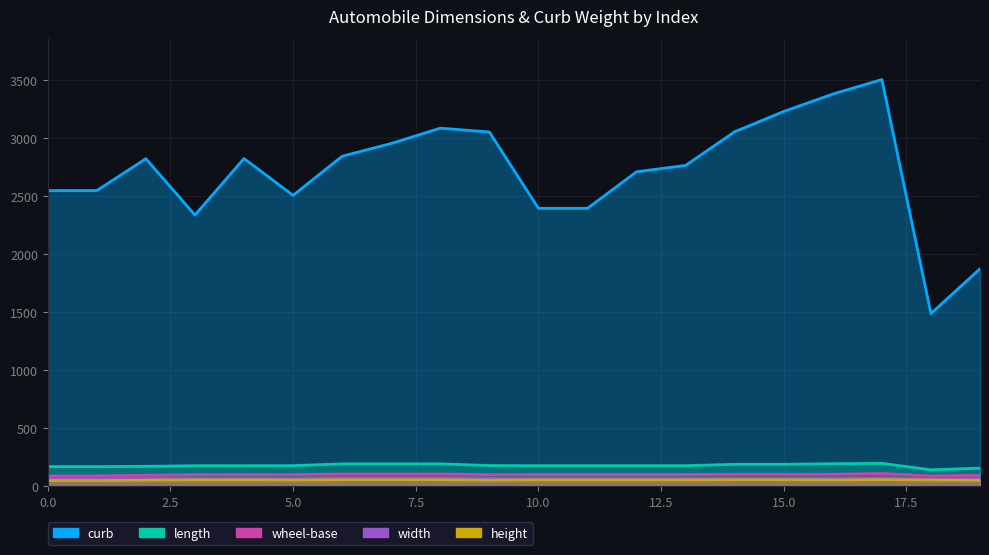

Is it true that length equals 272.3 at 3?

False